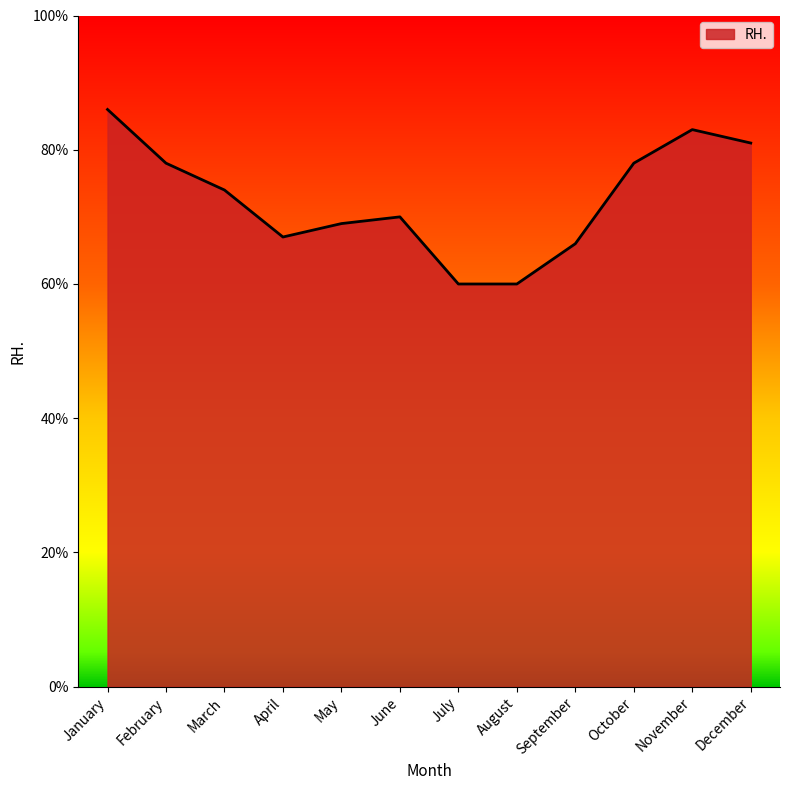

The chart shows a value of 112 at September. True or false?

False